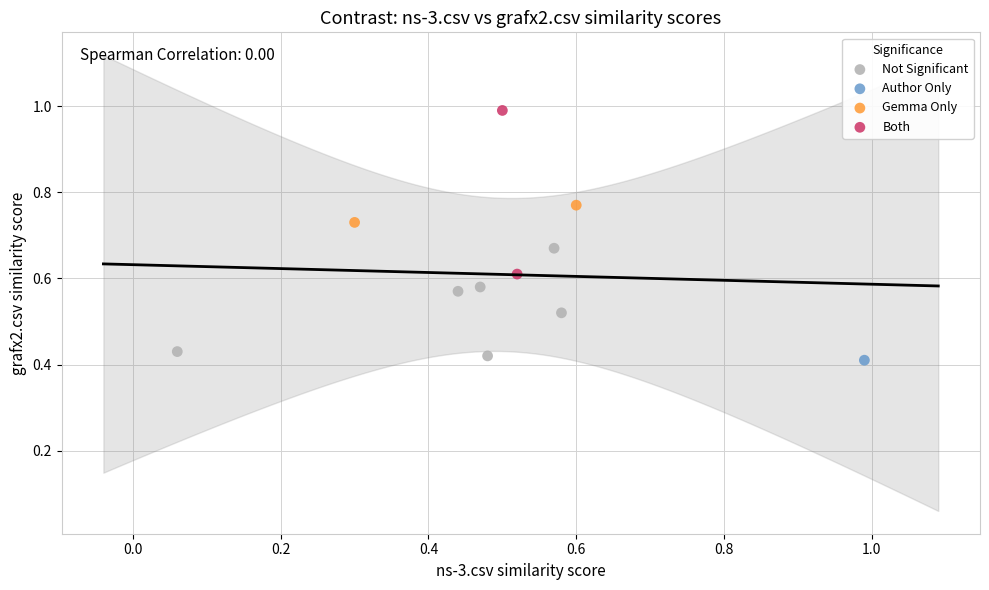

What are all the series names shown in the legend?

Not Significant, Author Only, Gemma Only, Both